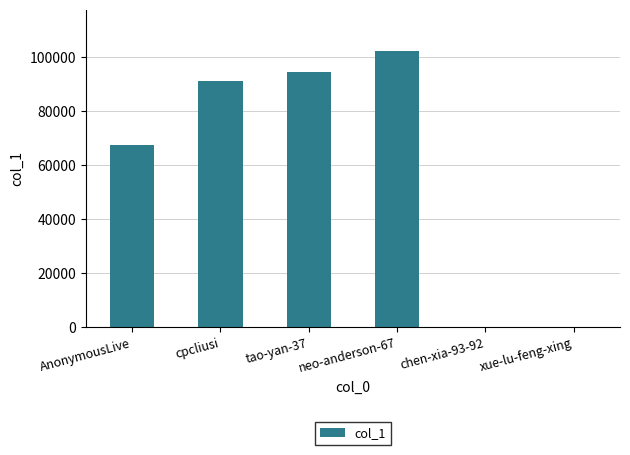

Between tao-yan-37 and cpcliusi, which is larger?

tao-yan-37